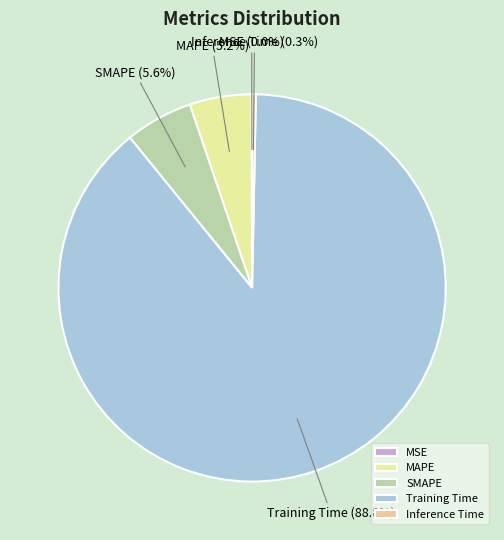

Which slice is the largest?

Training Time